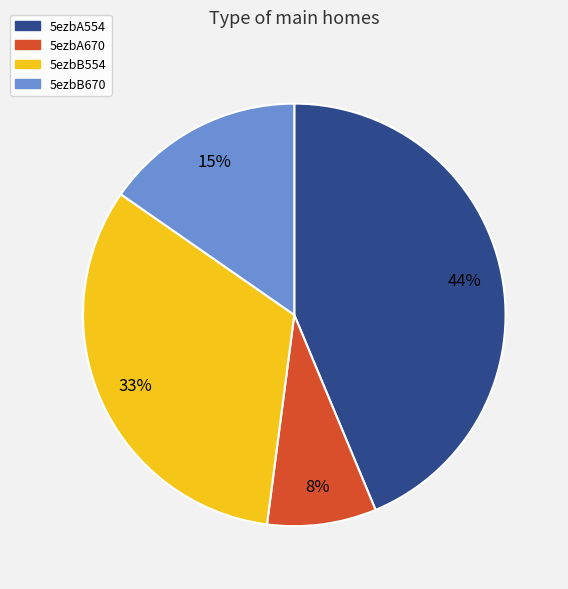

Count the number of slices in the pie.

4